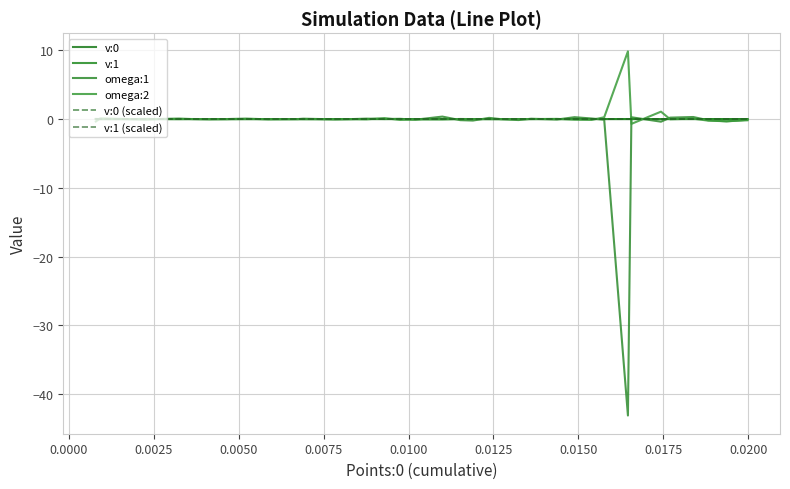

Which series has the largest total across all categories?

omega:2